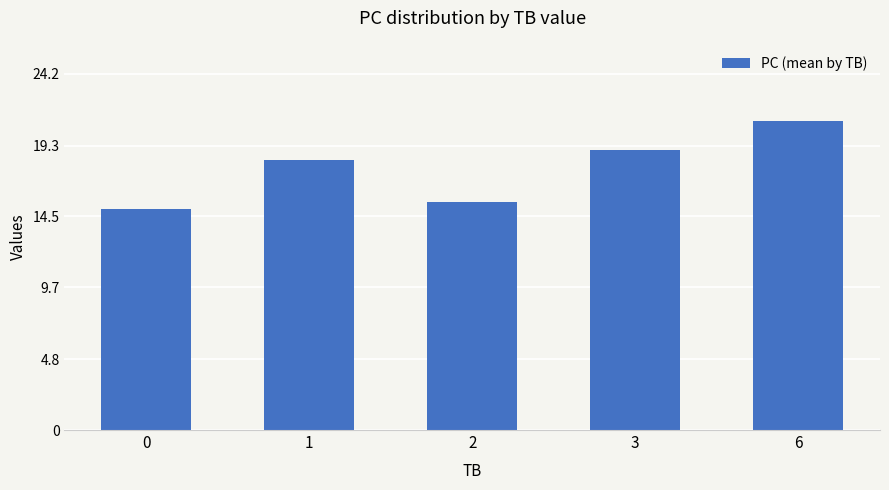

What is the change in value from 3 to 6?

+2.0